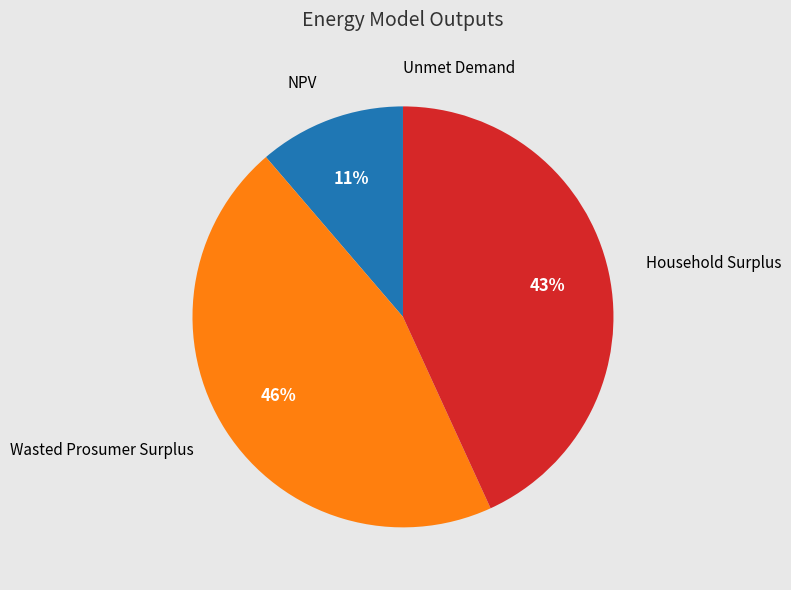

Which has a higher value, Household Surplus or NPV?

Household Surplus